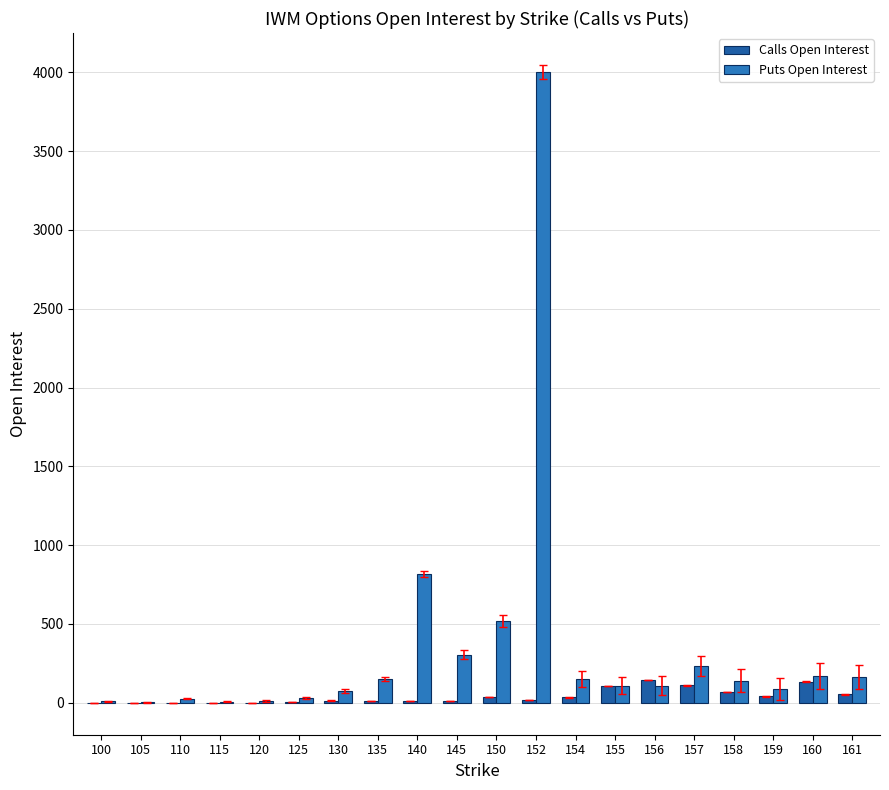

What are all the series names shown in the legend?

Calls Open Interest, Puts Open Interest